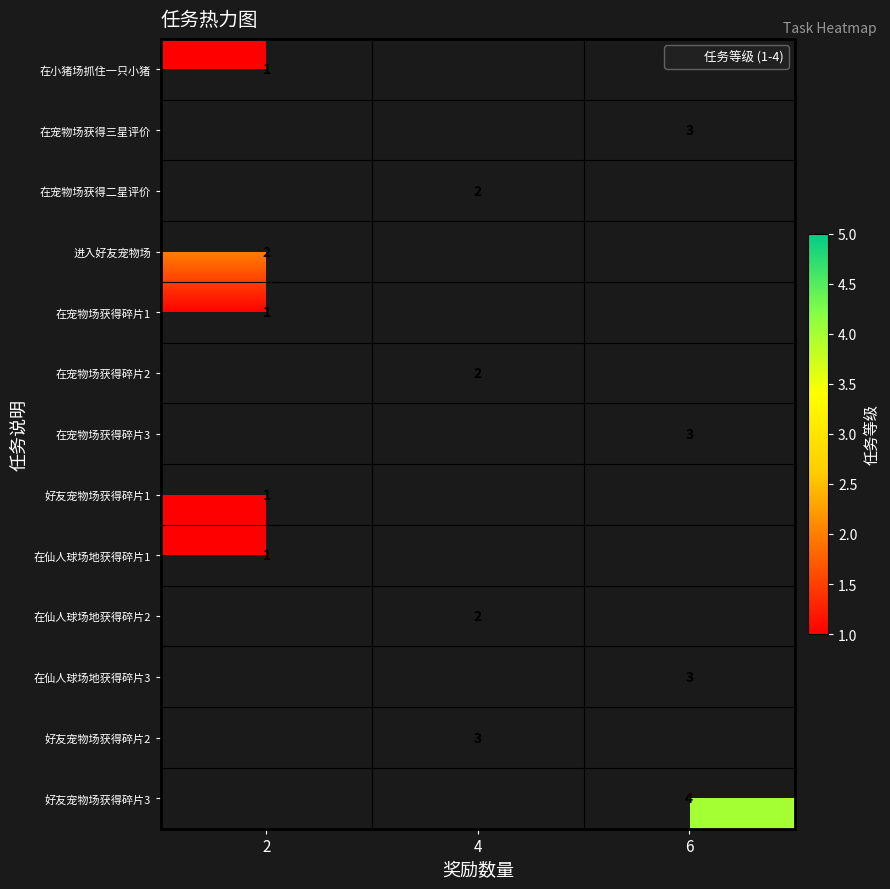

How many distinct data groups are displayed?

13